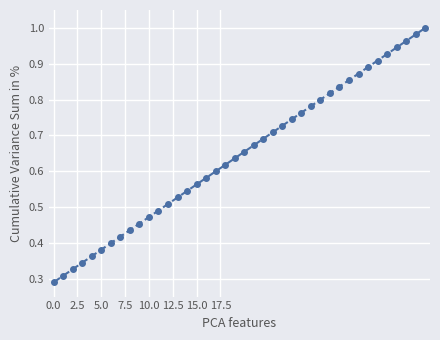

True or false: there are more than 1 points higher than both neighbors.

False